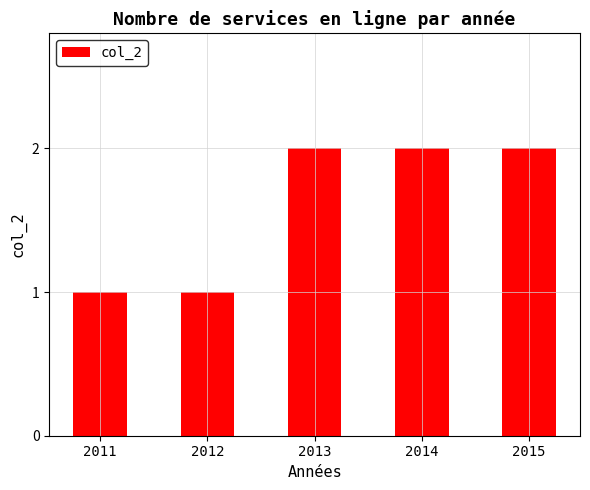

Reading left to right, extract all data points from this chart.

1	1	2	2	2